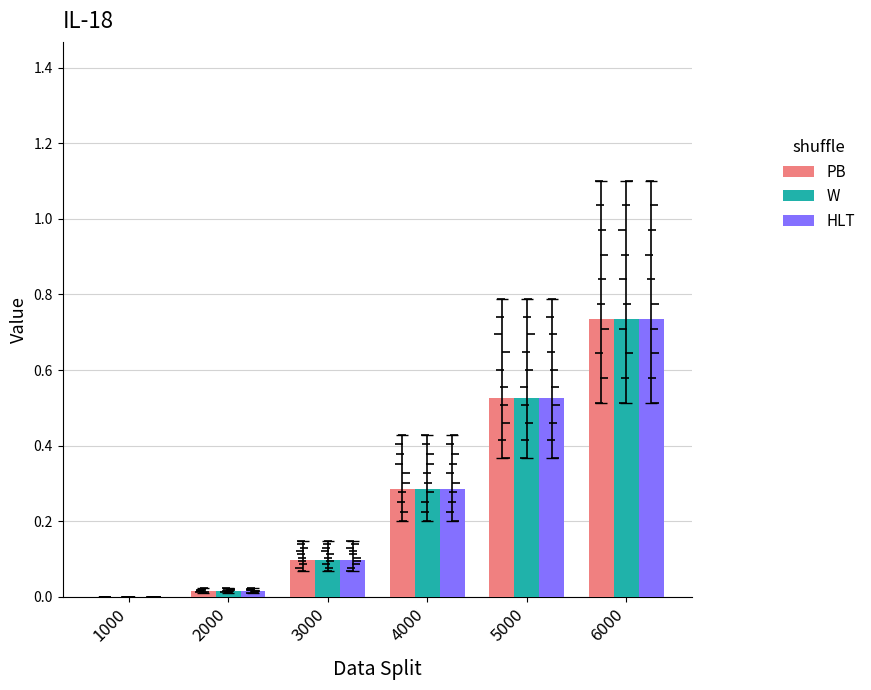

Which series has the widest spread of values?

PB